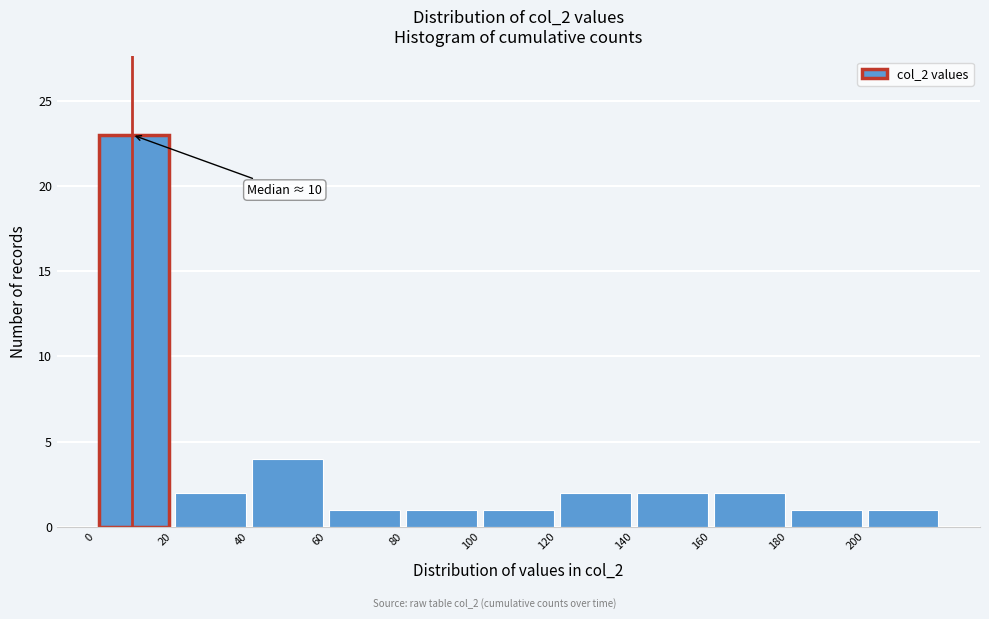

Which range on the x-axis has the tallest bar?

0 to 20